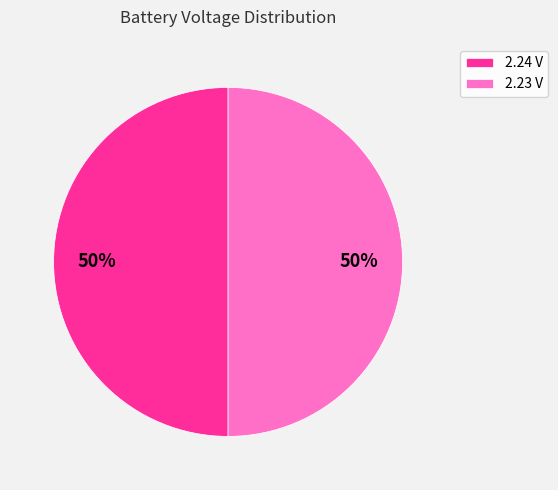

To the nearest percent, what is the combined percentage of 2.23 V and 2.24 V?

100%